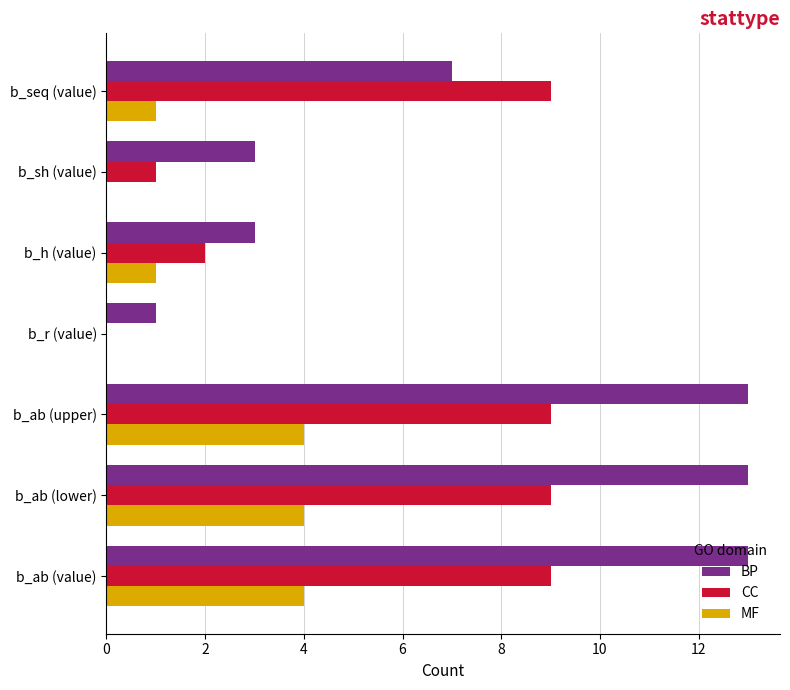

How many series are shown in this chart?

3